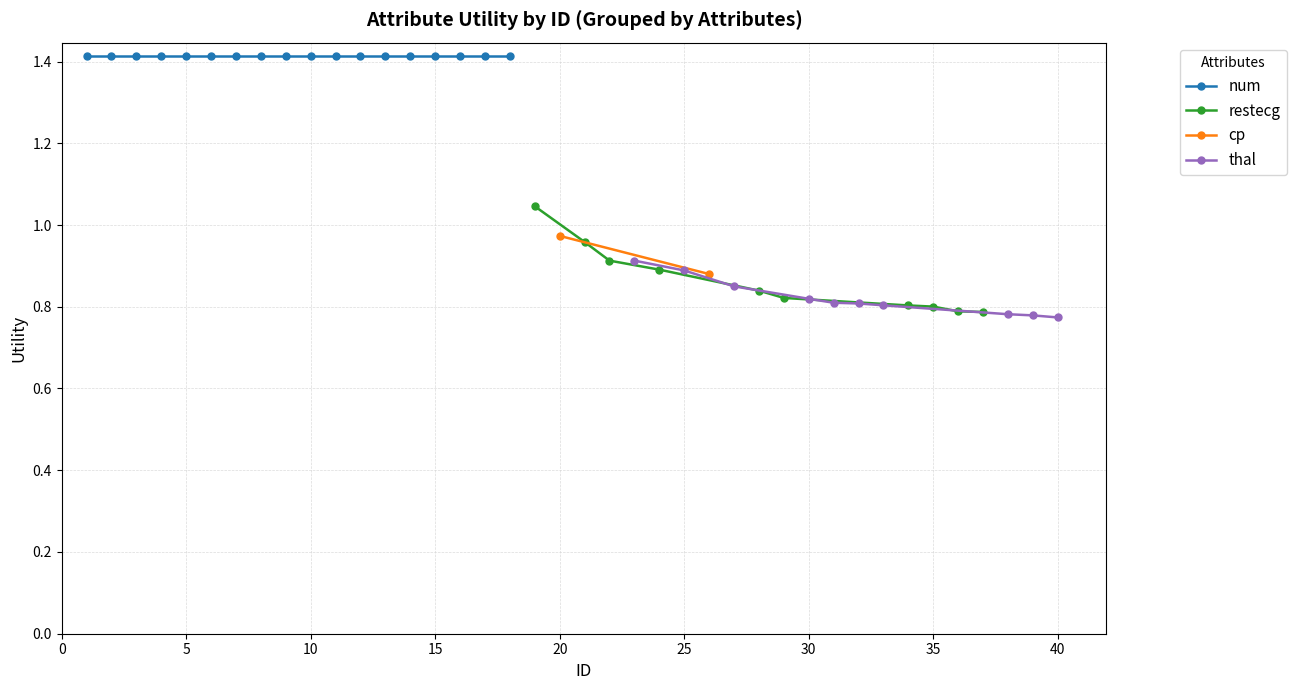

Count the thal values in the range 0 to 1.

10